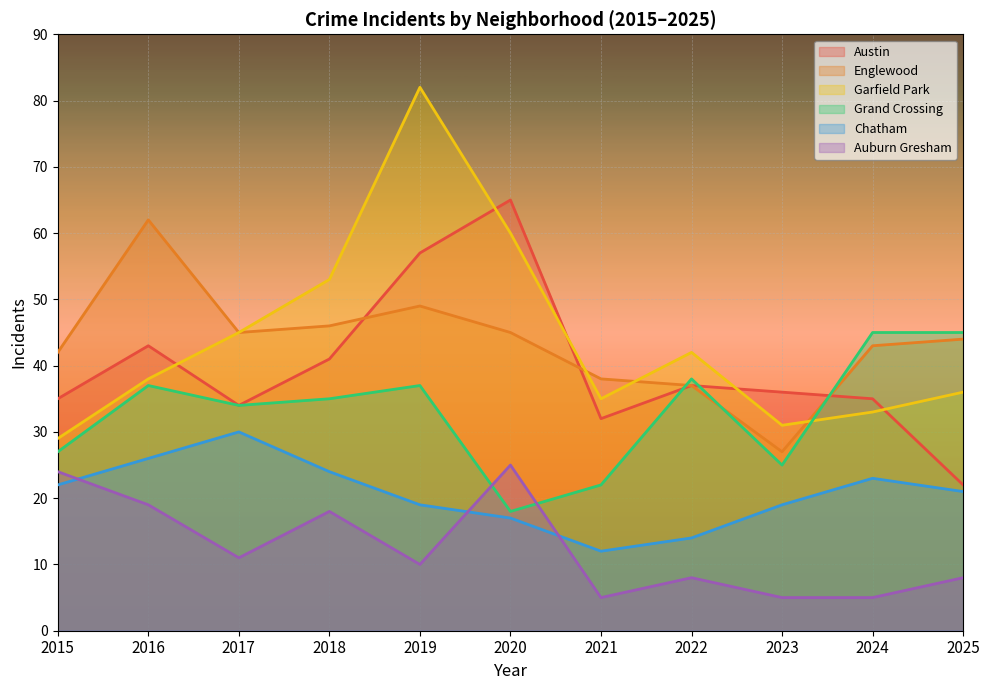

How many values in the Austin series exceed 36?

5